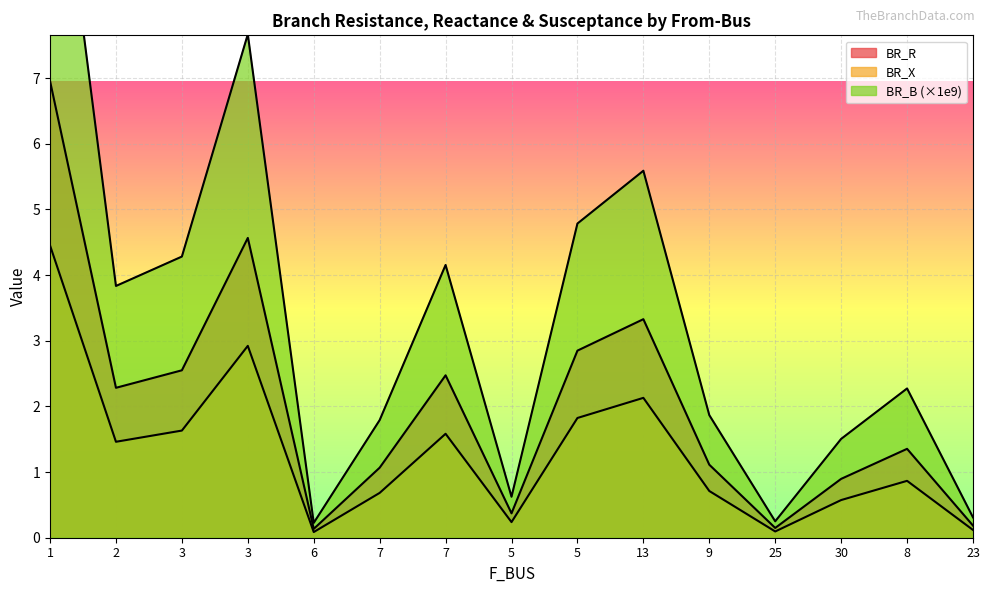

True or false: BR_B has more than 1 interior local peaks.

True